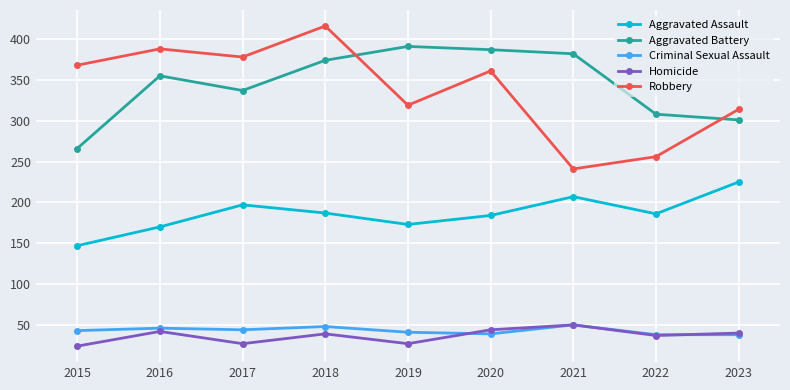

At which label does Aggravated Battery reach its peak?

2019